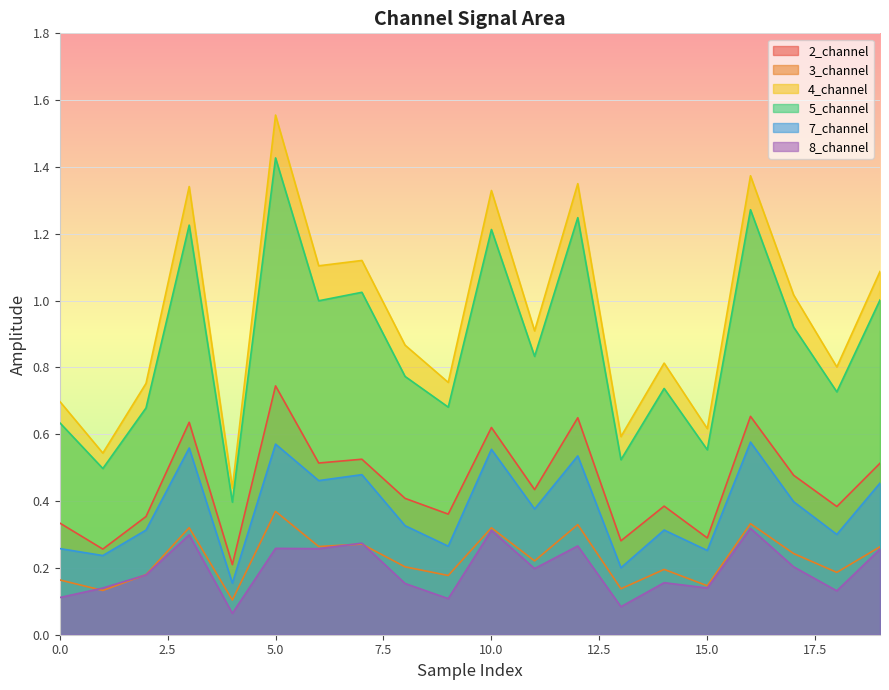

What is the maximum value for 5_channel?

1.4